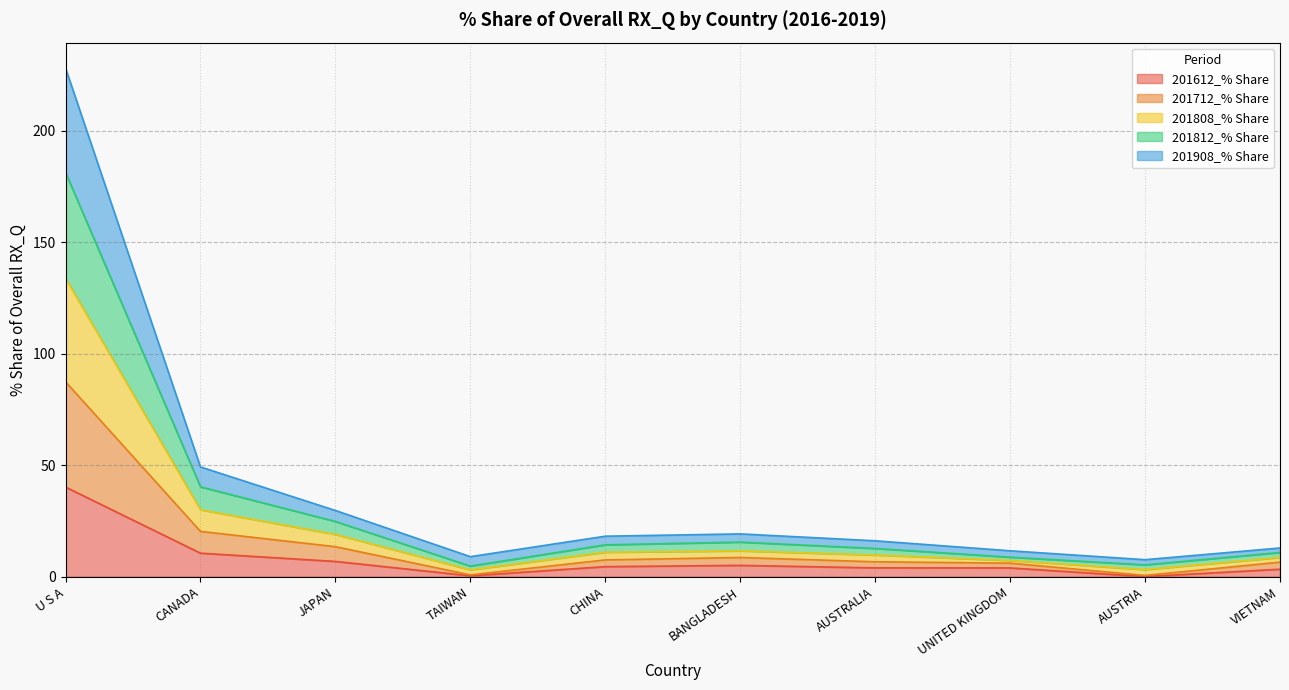

List the series in order of their peak value, highest first.

201808_% Share, 201812_% Share, 201712_% Share, 201908_% Share, 201612_% Share